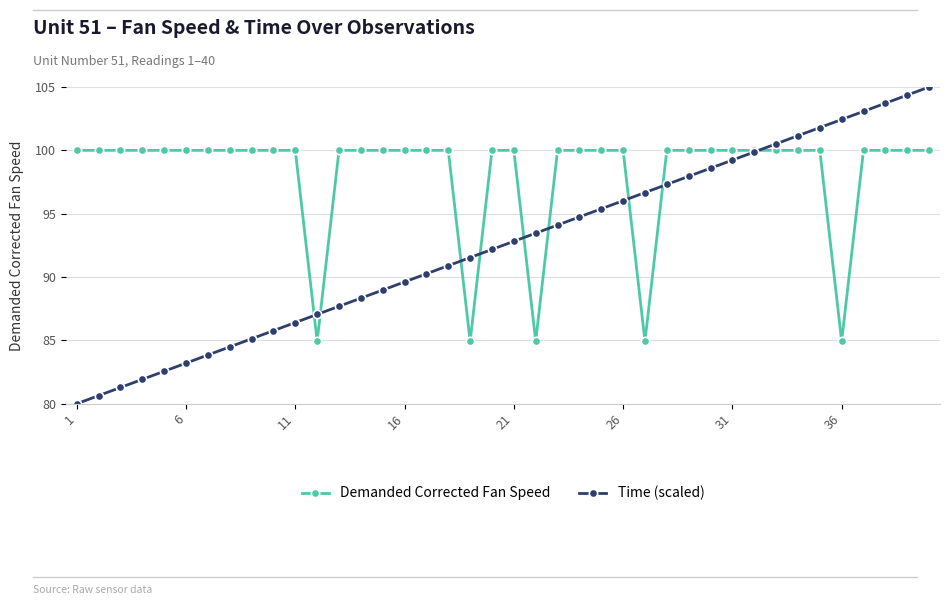

Which series has the largest range (max minus min)?

Time (scaled)